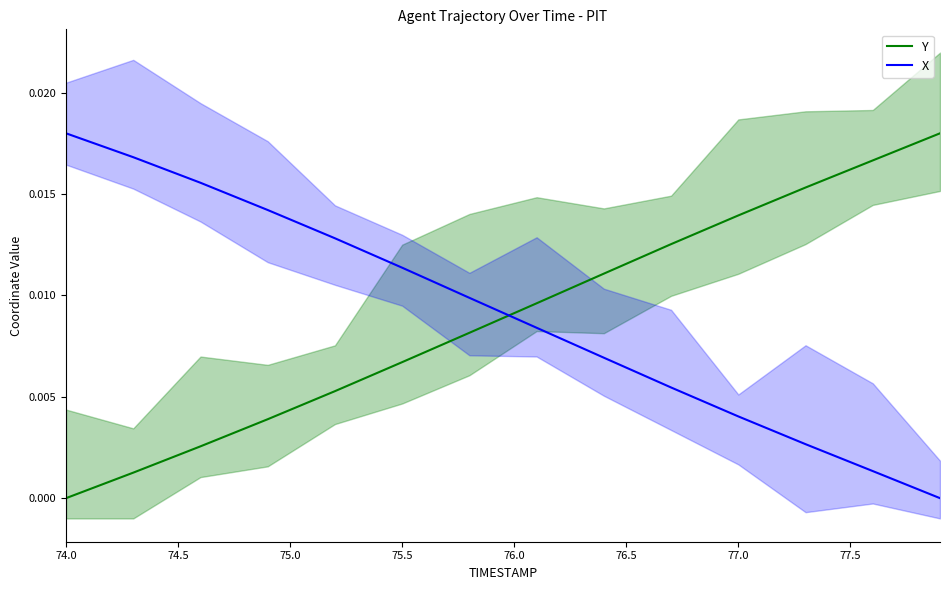

True or false: X and Y cross at least once.

True